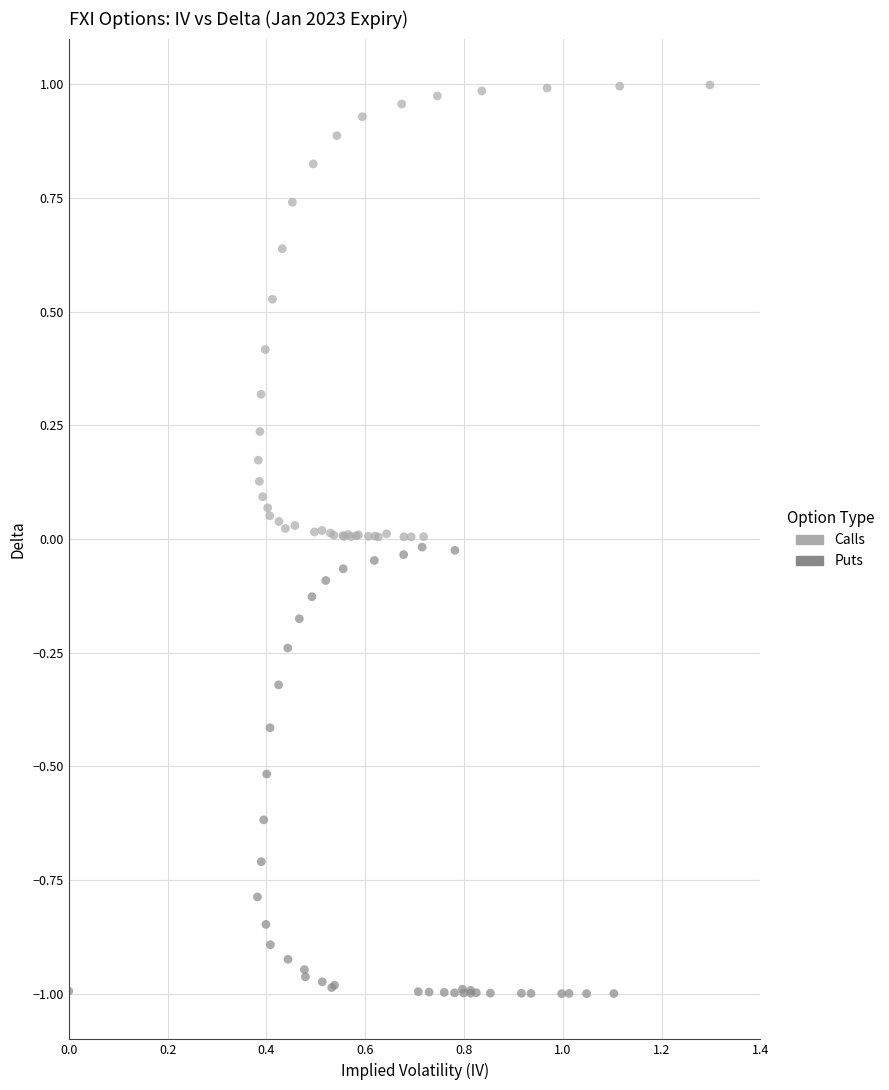

Which series has the largest Y range (max minus min)?

Calls